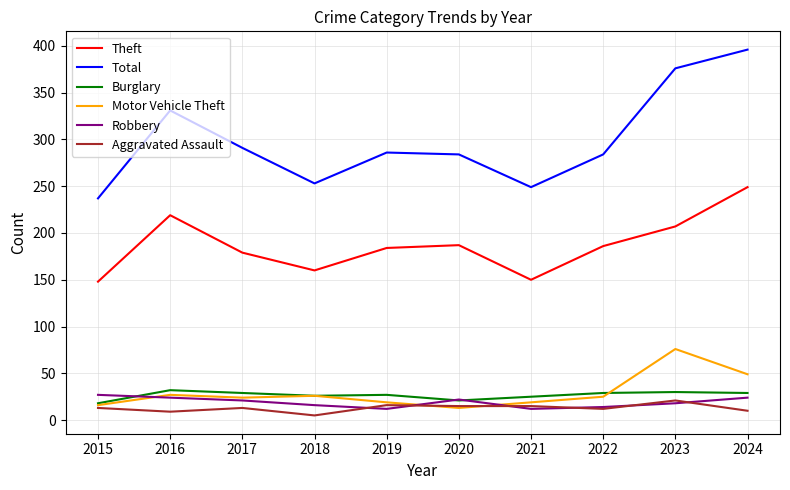

Which series changed the most between 2015 and 2019?

Total